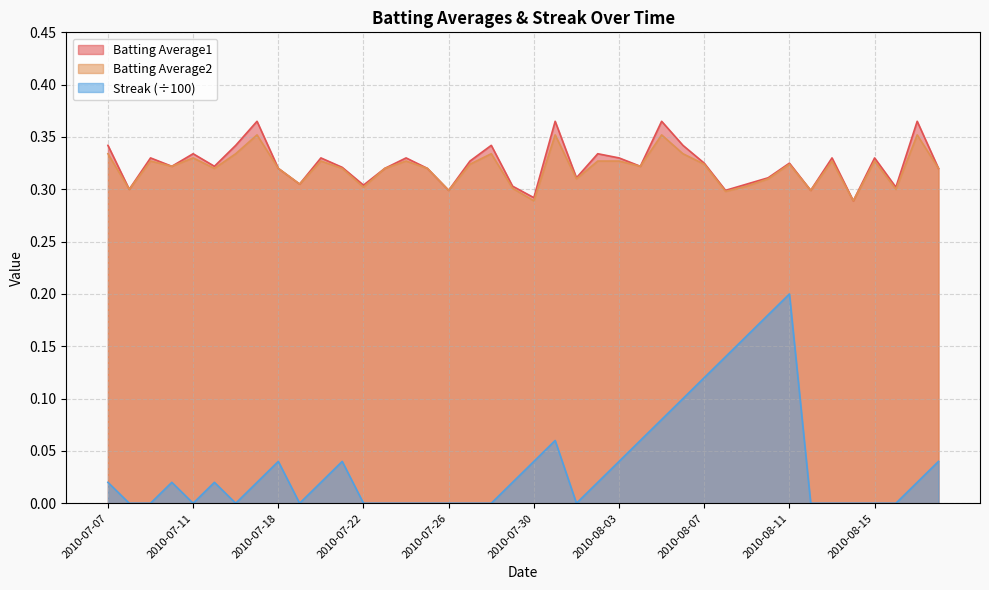

At which category is the sum across all series the highest?

2010-08-11